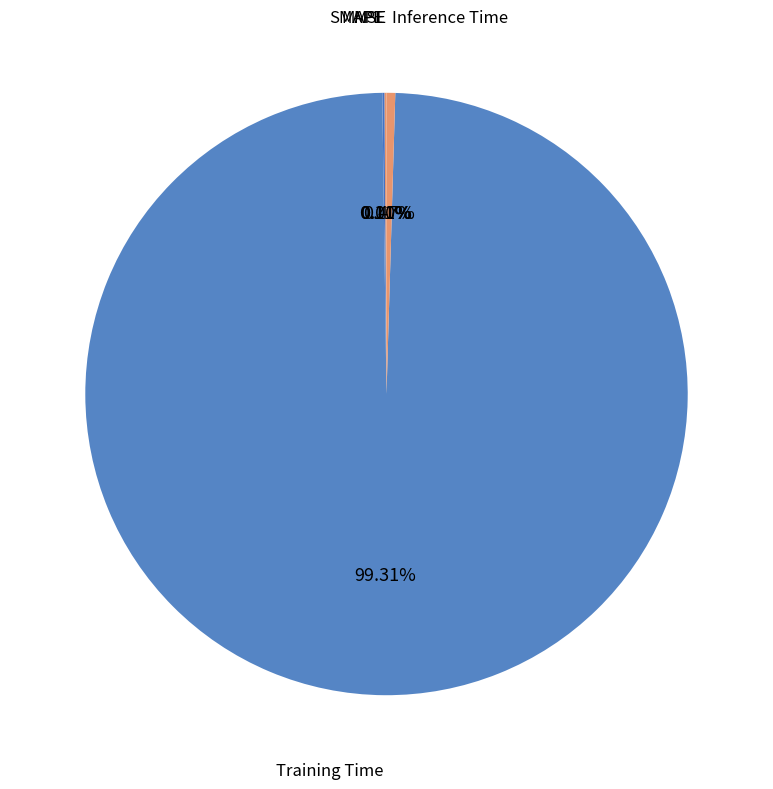

How many segments does this pie chart have?

5